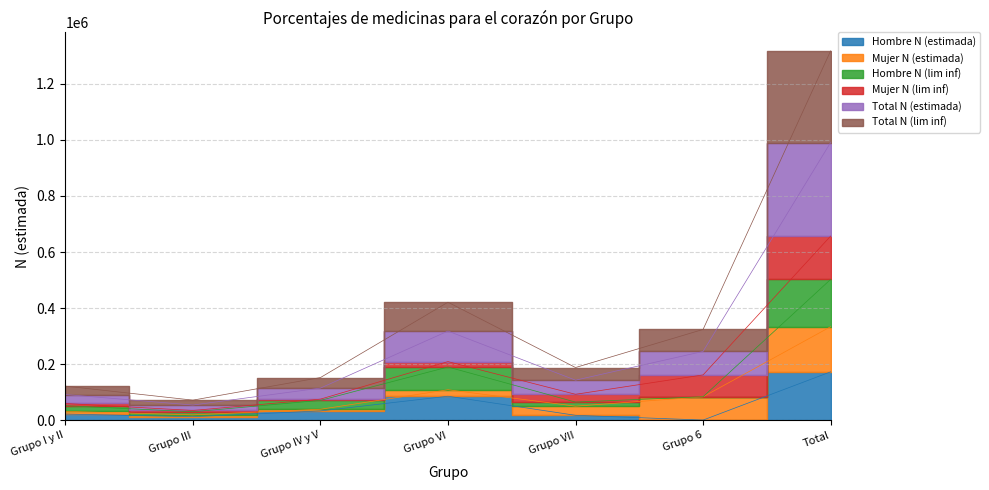

What is the difference between the Total N (lim inf) values at Grupo VII and Grupo IV y V?

35747